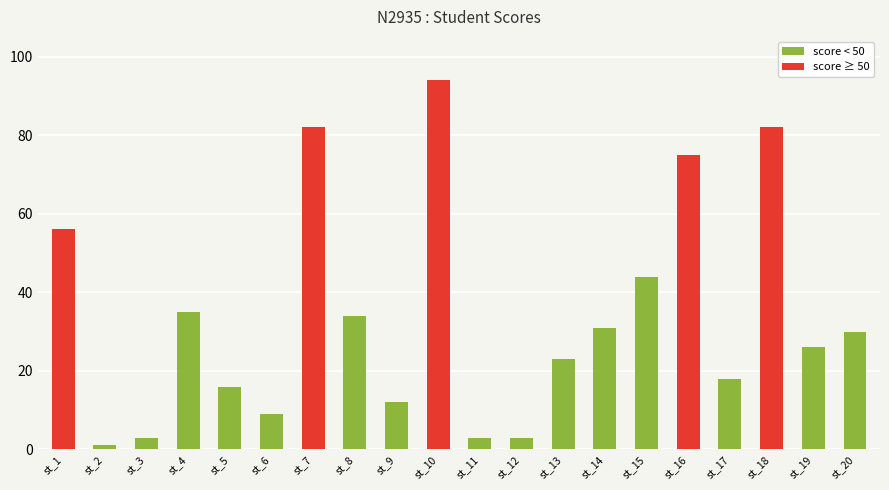

Reading right to left, extract all data points from this chart.

st_20=30	st_19=26	st_18=82	st_17=18	st_16=75	st_15=44	st_14=31	st_13=23	st_12=3	st_11=3	st_10=94	st_9=12	st_8=34	st_7=82	st_6=9	st_5=16	st_4=35	st_3=3	st_2=1	st_1=56